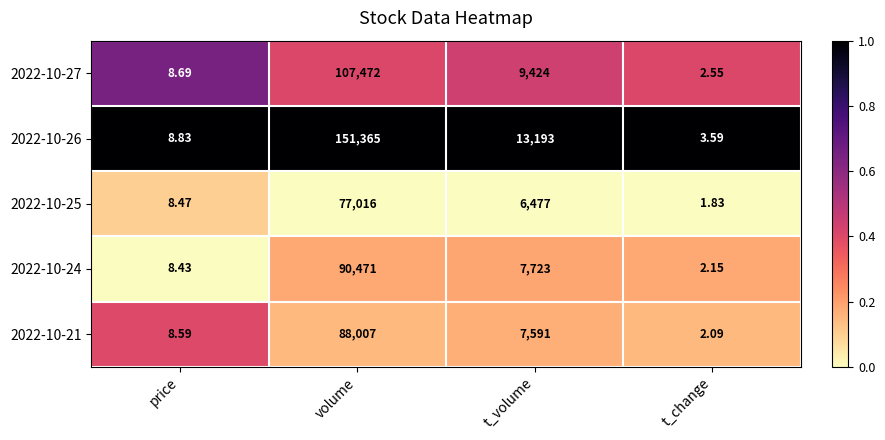

At which category is the sum across all series the highest?

volume